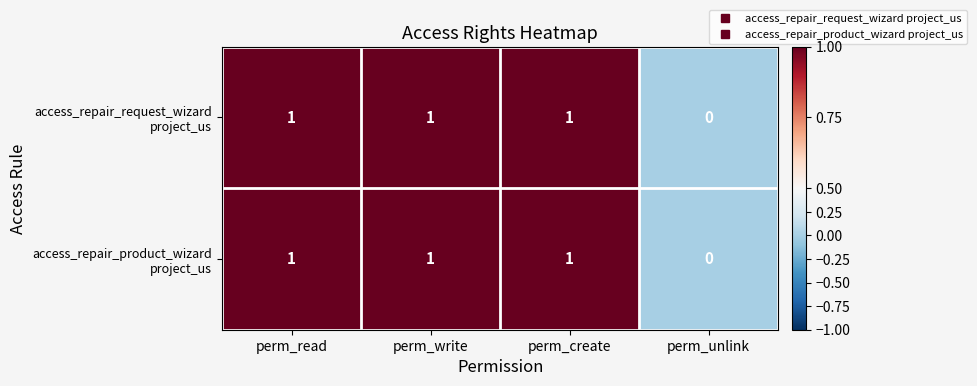

Which label corresponds to the smallest value in the chart?

perm_unlink